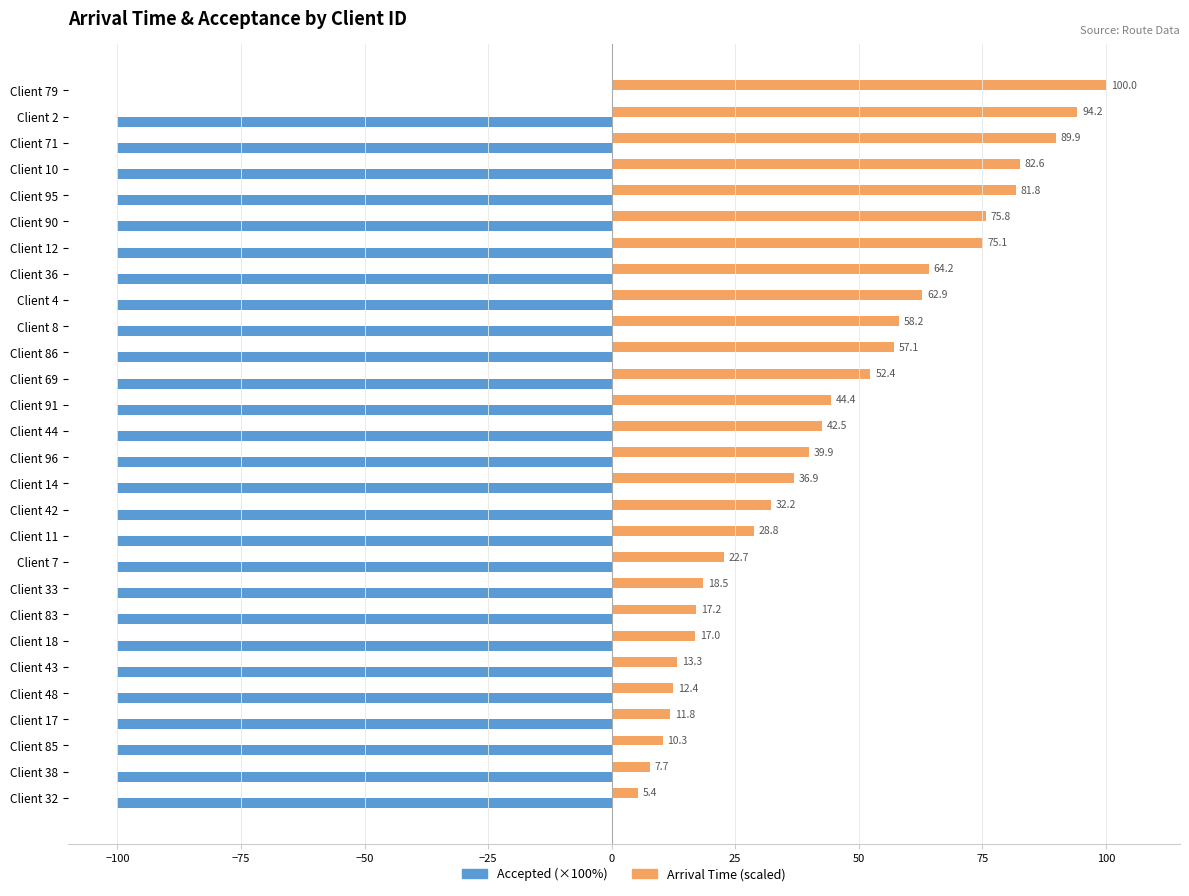

What is the maximum value shown in the chart?

100.0